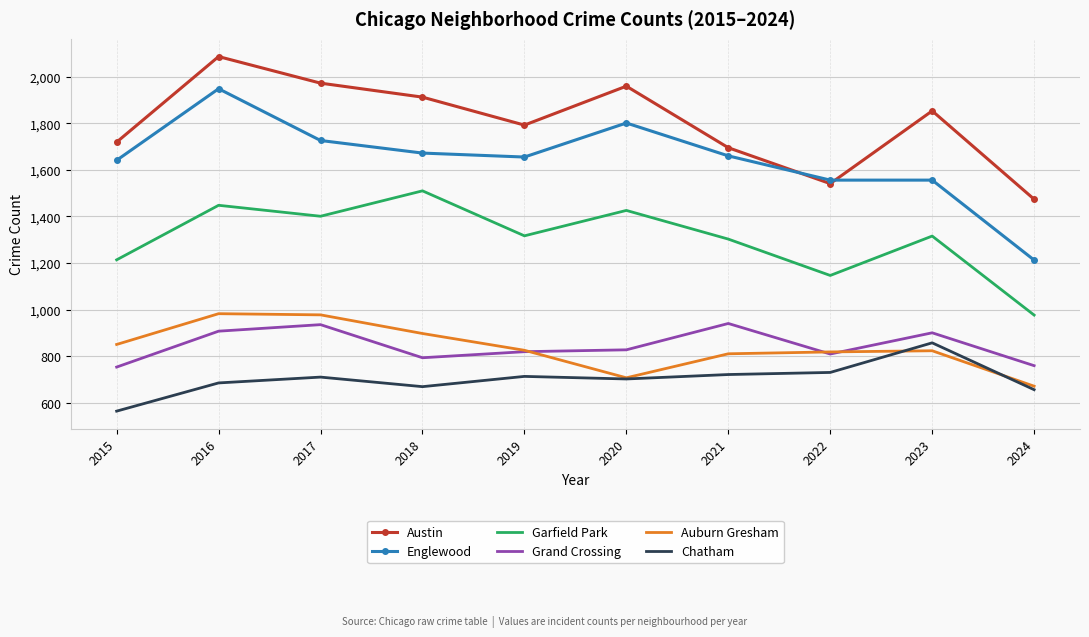

Is it true that Englewood equals 1672 at 2018?

True